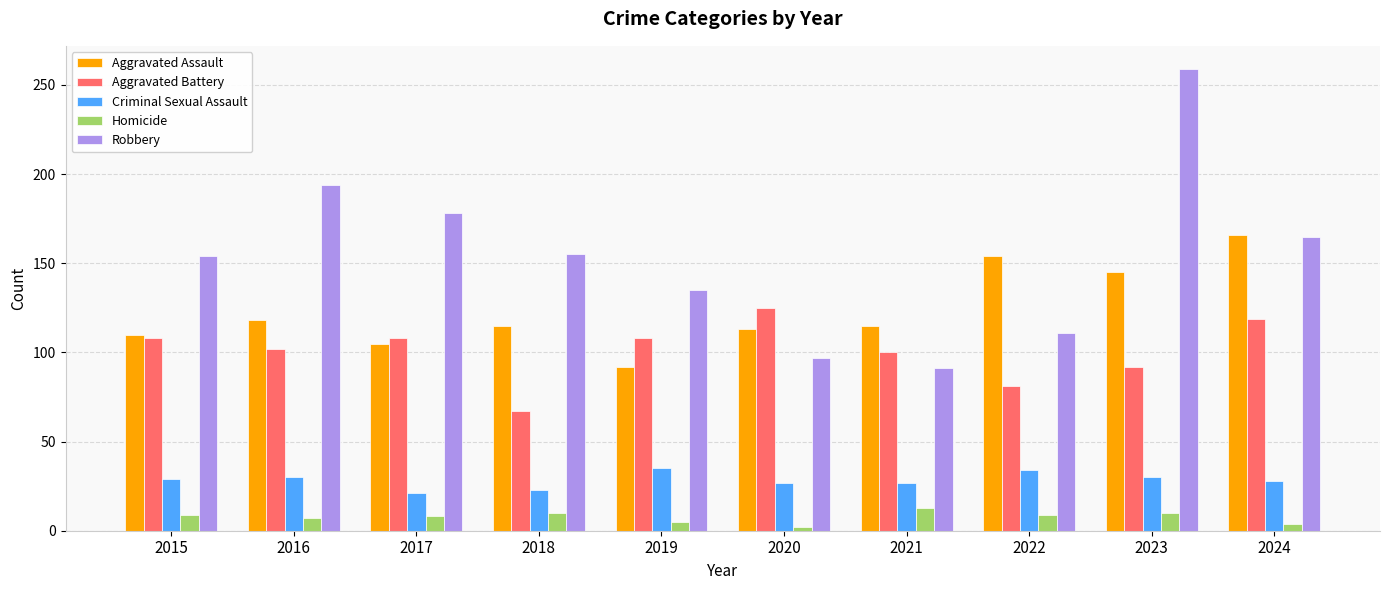

Is the value of Aggravated Assault at 2021 greater than the value of Homicide at 2018?

Yes